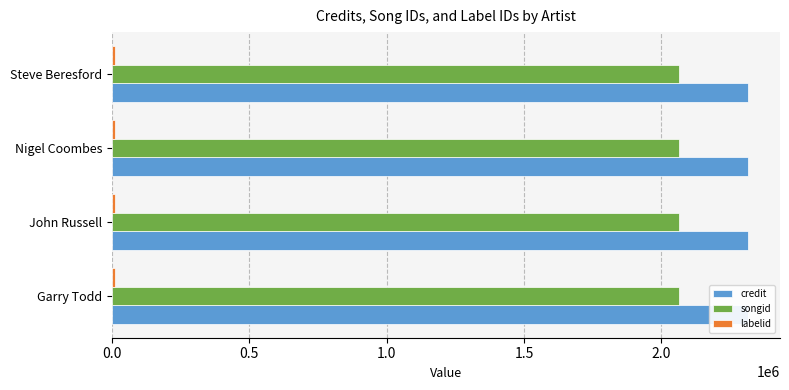

The value of songid at Nigel Coombes is 2065572. True or false?

True